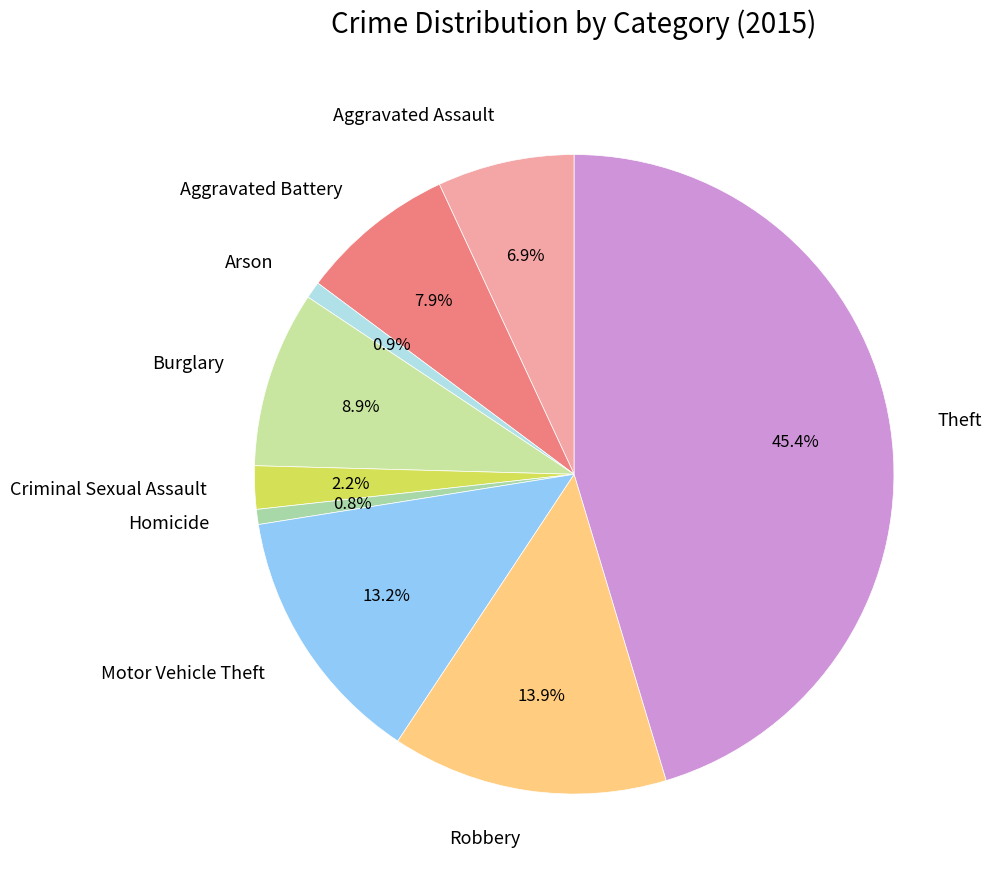

Is there a majority slice in this chart?

No